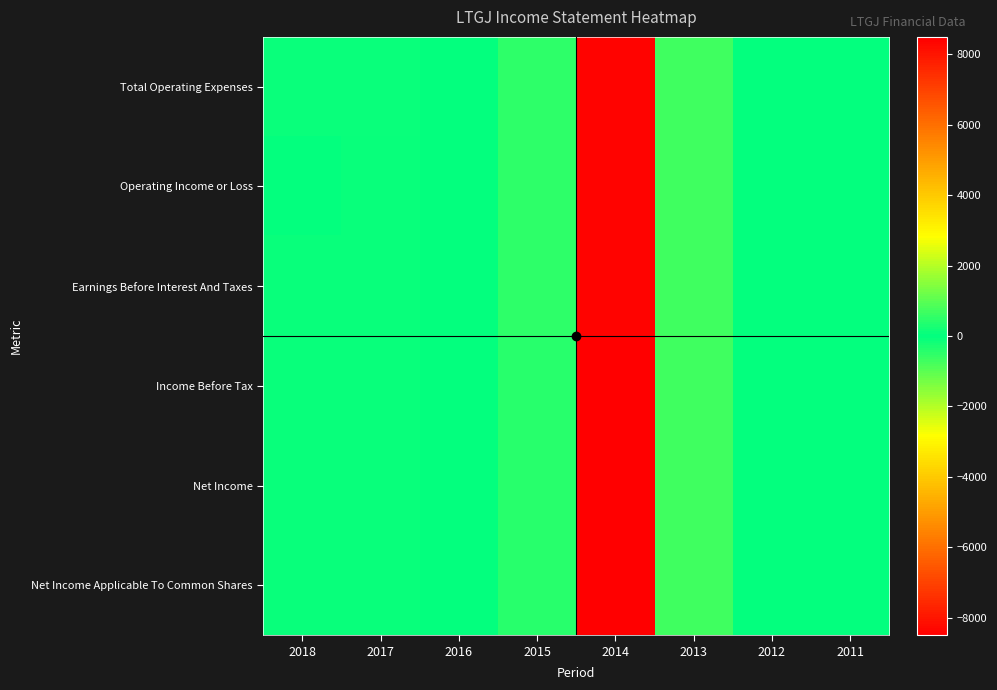

Reading left to right, what are all the values shown in this chart?

Total Operating Expenses: 2018=100	2017=100	2016=0	2015=-500	2014=8400	2013=700	2012=0	2011=0
Operating Income or Loss: 2018=0	2017=-100	2016=0	2015=500	2014=-8400	2013=-700	2012=0	2011=0
Earnings Before Interest And Taxes: 2018=-100	2017=-100	2016=0	2015=500	2014=-8400	2013=-700	2012=0	2011=0
Income Before Tax: 2018=-100	2017=-100	2016=0	2015=400	2014=-8500	2013=-700	2012=0	2011=0
Net Income: 2018=-100	2017=-100	2016=0	2015=400	2014=-8500	2013=-700	2012=0	2011=0
Net Income Applicable To Common Shares: 2018=-100	2017=-100	2016=0	2015=400	2014=-8500	2013=-700	2012=0	2011=0